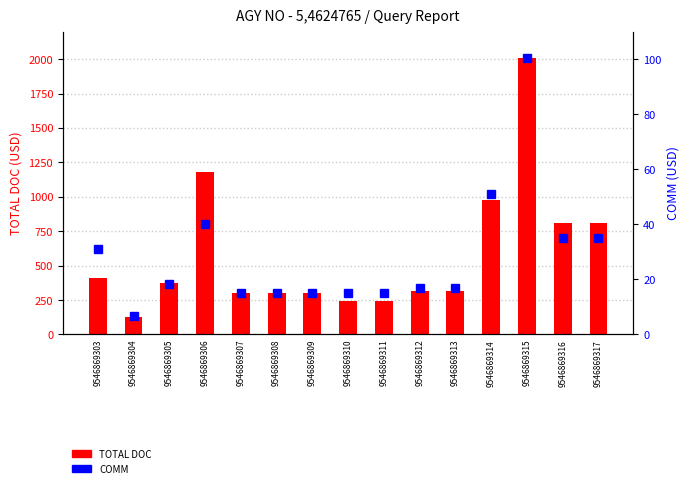

Between 9546869317 and 9546869306, which is larger?

9546869306